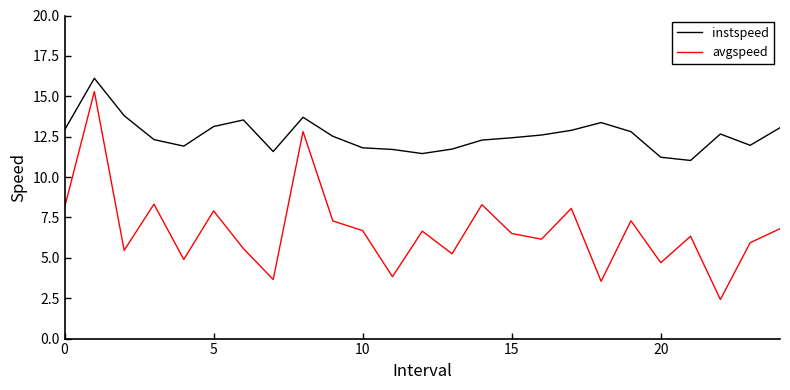

What is the maximum value for instspeed?

16.1